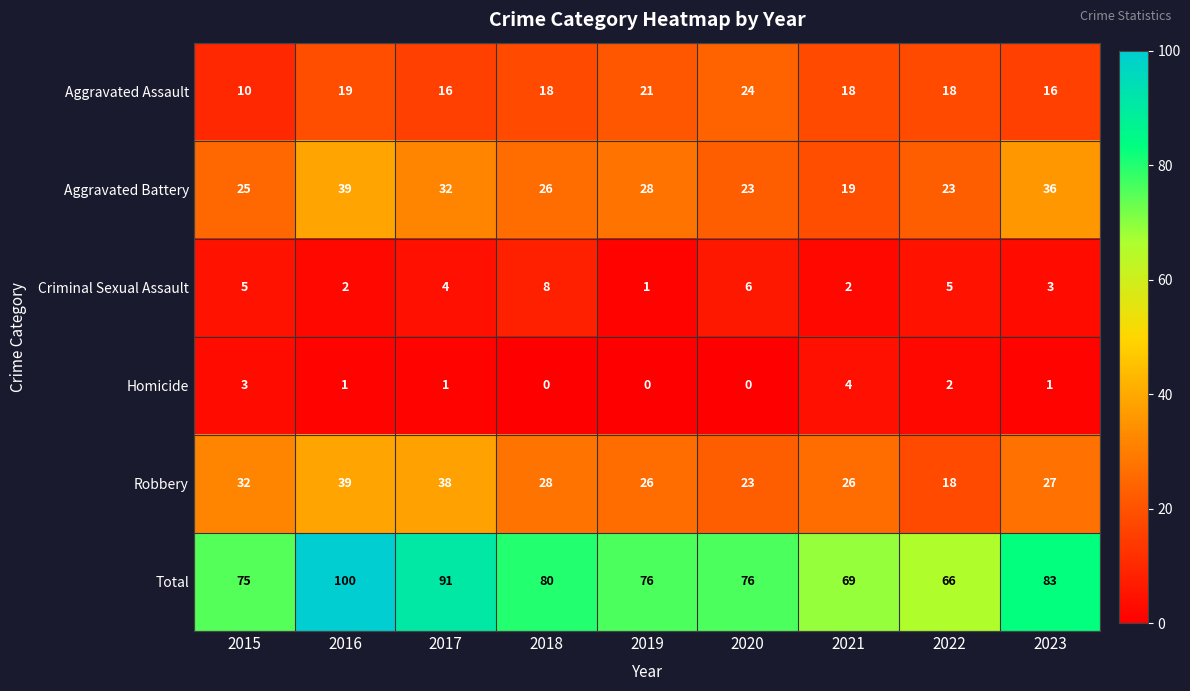

At 2021, list the series in order from smallest to largest.

Criminal Sexual Assault, Homicide, Aggravated Assault, Aggravated Battery, Robbery, Total